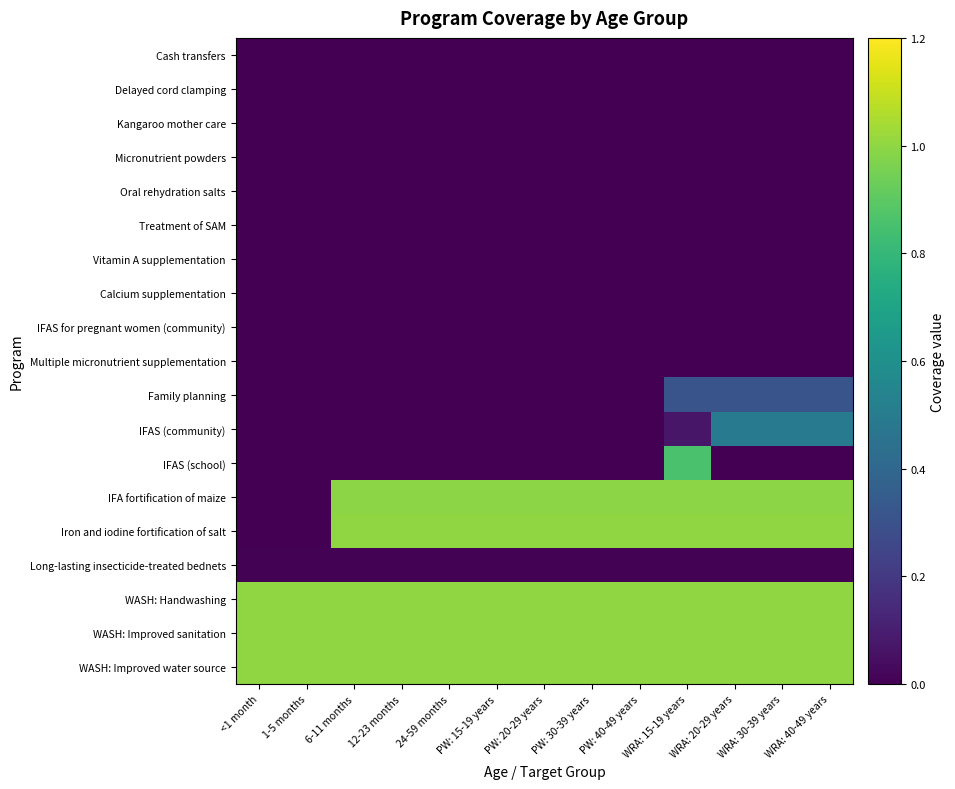

Reading right to left, transcribe all the data shown in this chart.

Cash transfers: WRA: 40-49 years=0.0	WRA: 30-39 years=0.0	WRA: 20-29 years=0.0	WRA: 15-19 years=0.0	PW: 40-49 years=0.0	PW: 30-39 years=0.0	PW: 20-29 years=0.0	PW: 15-19 years=0.0	24-59 months=0.0	12-23 months=0.0	6-11 months=0.0	1-5 months=0.0	<1 month=0.0
Delayed cord clamping: WRA: 40-49 years=0.0	WRA: 30-39 years=0.0	WRA: 20-29 years=0.0	WRA: 15-19 years=0.0	PW: 40-49 years=0.0	PW: 30-39 years=0.0	PW: 20-29 years=0.0	PW: 15-19 years=0.0	24-59 months=0.0	12-23 months=0.0	6-11 months=0.0	1-5 months=0.0	<1 month=0.0
Kangaroo mother care: WRA: 40-49 years=0.0	WRA: 30-39 years=0.0	WRA: 20-29 years=0.0	WRA: 15-19 years=0.0	PW: 40-49 years=0.0	PW: 30-39 years=0.0	PW: 20-29 years=0.0	PW: 15-19 years=0.0	24-59 months=0.0	12-23 months=0.0	6-11 months=0.0	1-5 months=0.0	<1 month=0.0
Micronutrient powders: WRA: 40-49 years=0.0	WRA: 30-39 years=0.0	WRA: 20-29 years=0.0	WRA: 15-19 years=0.0	PW: 40-49 years=0.0	PW: 30-39 years=0.0	PW: 20-29 years=0.0	PW: 15-19 years=0.0	24-59 months=0.0	12-23 months=0.0	6-11 months=0.0	1-5 months=0.0	<1 month=0.0
Oral rehydration salts: WRA: 40-49 years=0.0	WRA: 30-39 years=0.0	WRA: 20-29 years=0.0	WRA: 15-19 years=0.0	PW: 40-49 years=0.0	PW: 30-39 years=0.0	PW: 20-29 years=0.0	PW: 15-19 years=0.0	24-59 months=0.0	12-23 months=0.0	6-11 months=0.0	1-5 months=0.0	<1 month=0.0
Treatment of SAM: WRA: 40-49 years=0.0	WRA: 30-39 years=0.0	WRA: 20-29 years=0.0	WRA: 15-19 years=0.0	PW: 40-49 years=0.0	PW: 30-39 years=0.0	PW: 20-29 years=0.0	PW: 15-19 years=0.0	24-59 months=0.0	12-23 months=0.0	6-11 months=0.0	1-5 months=0.0	<1 month=0.0
Vitamin A supplementation: WRA: 40-49 years=0.0	WRA: 30-39 years=0.0	WRA: 20-29 years=0.0	WRA: 15-19 years=0.0	PW: 40-49 years=0.0	PW: 30-39 years=0.0	PW: 20-29 years=0.0	PW: 15-19 years=0.0	24-59 months=0.0	12-23 months=0.0	6-11 months=0.0	1-5 months=0.0	<1 month=0.0
Calcium supplementation: WRA: 40-49 years=0.0	WRA: 30-39 years=0.0	WRA: 20-29 years=0.0	WRA: 15-19 years=0.0	PW: 40-49 years=0.0	PW: 30-39 years=0.0	PW: 20-29 years=0.0	PW: 15-19 years=0.0	24-59 months=0.0	12-23 months=0.0	6-11 months=0.0	1-5 months=0.0	<1 month=0.0
IFAS for pregnant women (community): WRA: 40-49 years=0.0	WRA: 30-39 years=0.0	WRA: 20-29 years=0.0	WRA: 15-19 years=0.0	PW: 40-49 years=0.0	PW: 30-39 years=0.0	PW: 20-29 years=0.0	PW: 15-19 years=0.0	24-59 months=0.0	12-23 months=0.0	6-11 months=0.0	1-5 months=0.0	<1 month=0.0
Multiple micronutrient supplementation: WRA: 40-49 years=0.0	WRA: 30-39 years=0.0	WRA: 20-29 years=0.0	WRA: 15-19 years=0.0	PW: 40-49 years=0.0	PW: 30-39 years=0.0	PW: 20-29 years=0.0	PW: 15-19 years=0.0	24-59 months=0.0	12-23 months=0.0	6-11 months=0.0	1-5 months=0.0	<1 month=0.0
Family planning: WRA: 40-49 years=0.3	WRA: 30-39 years=0.3	WRA: 20-29 years=0.3	WRA: 15-19 years=0.3	PW: 40-49 years=0.0	PW: 30-39 years=0.0	PW: 20-29 years=0.0	PW: 15-19 years=0.0	24-59 months=0.0	12-23 months=0.0	6-11 months=0.0	1-5 months=0.0	<1 month=0.0
IFAS (community): WRA: 40-49 years=0.5	WRA: 30-39 years=0.5	WRA: 20-29 years=0.5	WRA: 15-19 years=0.1	PW: 40-49 years=0.0	PW: 30-39 years=0.0	PW: 20-29 years=0.0	PW: 15-19 years=0.0	24-59 months=0.0	12-23 months=0.0	6-11 months=0.0	1-5 months=0.0	<1 month=0.0
IFAS (school): WRA: 40-49 years=0.0	WRA: 30-39 years=0.0	WRA: 20-29 years=0.0	WRA: 15-19 years=0.9	PW: 40-49 years=0.0	PW: 30-39 years=0.0	PW: 20-29 years=0.0	PW: 15-19 years=0.0	24-59 months=0.0	12-23 months=0.0	6-11 months=0.0	1-5 months=0.0	<1 month=0.0
IFA fortification of maize: WRA: 40-49 years=1.0	WRA: 30-39 years=1.0	WRA: 20-29 years=1.0	WRA: 15-19 years=1.0	PW: 40-49 years=1.0	PW: 30-39 years=1.0	PW: 20-29 years=1.0	PW: 15-19 years=1.0	24-59 months=1.0	12-23 months=1.0	6-11 months=1.0	1-5 months=0.0	<1 month=0.0
Iron and iodine fortification of salt: WRA: 40-49 years=1.0	WRA: 30-39 years=1.0	WRA: 20-29 years=1.0	WRA: 15-19 years=1.0	PW: 40-49 years=1.0	PW: 30-39 years=1.0	PW: 20-29 years=1.0	PW: 15-19 years=1.0	24-59 months=1.0	12-23 months=1.0	6-11 months=1.0	1-5 months=0.0	<1 month=0.0
Long-lasting insecticide-treated bednets: WRA: 40-49 years=0.0	WRA: 30-39 years=0.0	WRA: 20-29 years=0.0	WRA: 15-19 years=0.0	PW: 40-49 years=0.0	PW: 30-39 years=0.0	PW: 20-29 years=0.0	PW: 15-19 years=0.0	24-59 months=0.0	12-23 months=0.0	6-11 months=0.0	1-5 months=0.0	<1 month=0.0
WASH: Handwashing: WRA: 40-49 years=1.0	WRA: 30-39 years=1.0	WRA: 20-29 years=1.0	WRA: 15-19 years=1.0	PW: 40-49 years=1.0	PW: 30-39 years=1.0	PW: 20-29 years=1.0	PW: 15-19 years=1.0	24-59 months=1.0	12-23 months=1.0	6-11 months=1.0	1-5 months=1.0	<1 month=1.0
WASH: Improved sanitation: WRA: 40-49 years=1.0	WRA: 30-39 years=1.0	WRA: 20-29 years=1.0	WRA: 15-19 years=1.0	PW: 40-49 years=1.0	PW: 30-39 years=1.0	PW: 20-29 years=1.0	PW: 15-19 years=1.0	24-59 months=1.0	12-23 months=1.0	6-11 months=1.0	1-5 months=1.0	<1 month=1.0
WASH: Improved water source: WRA: 40-49 years=1.0	WRA: 30-39 years=1.0	WRA: 20-29 years=1.0	WRA: 15-19 years=1.0	PW: 40-49 years=1.0	PW: 30-39 years=1.0	PW: 20-29 years=1.0	PW: 15-19 years=1.0	24-59 months=1.0	12-23 months=1.0	6-11 months=1.0	1-5 months=1.0	<1 month=1.0